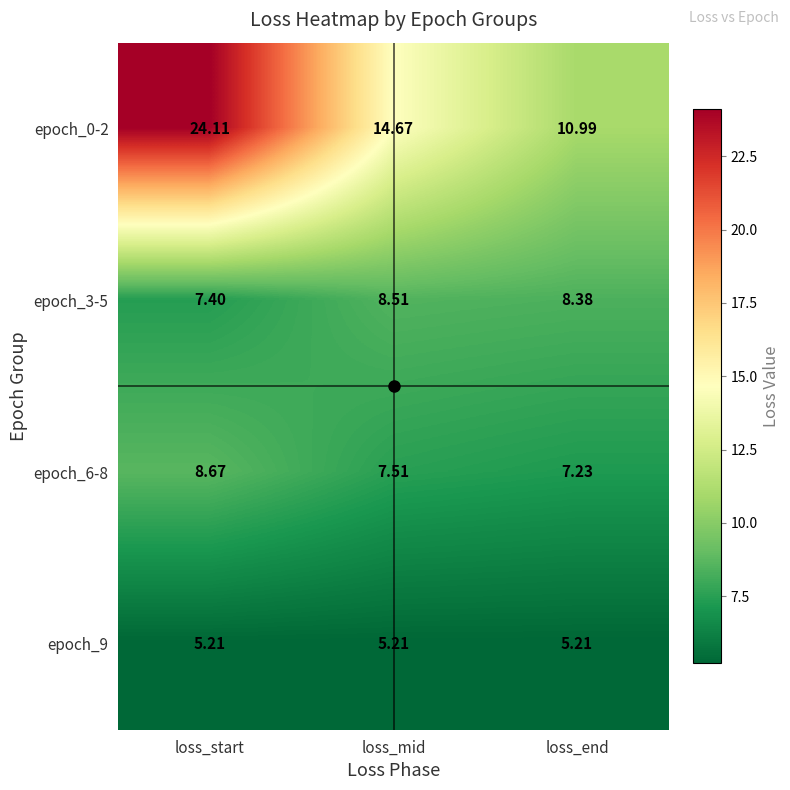

Is the value of epoch_9 at loss_mid greater than the value of epoch_6-8 at loss_mid?

No